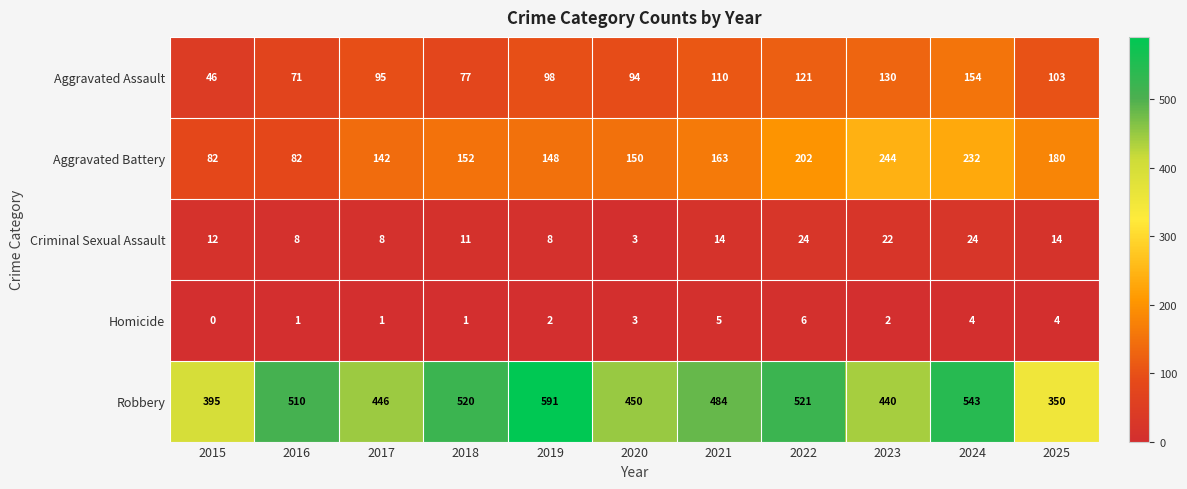

Is the value of Aggravated Assault at 2021 greater than the value of Homicide at 2020?

Yes